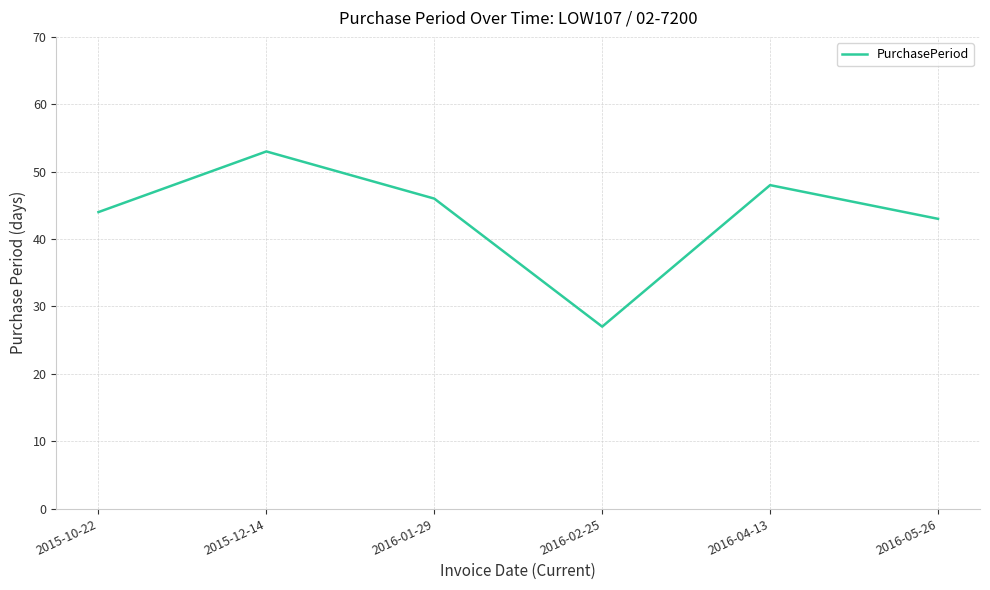

What is the ratio of the value at 2016-04-13 to the value at 2016-01-29?

1.0